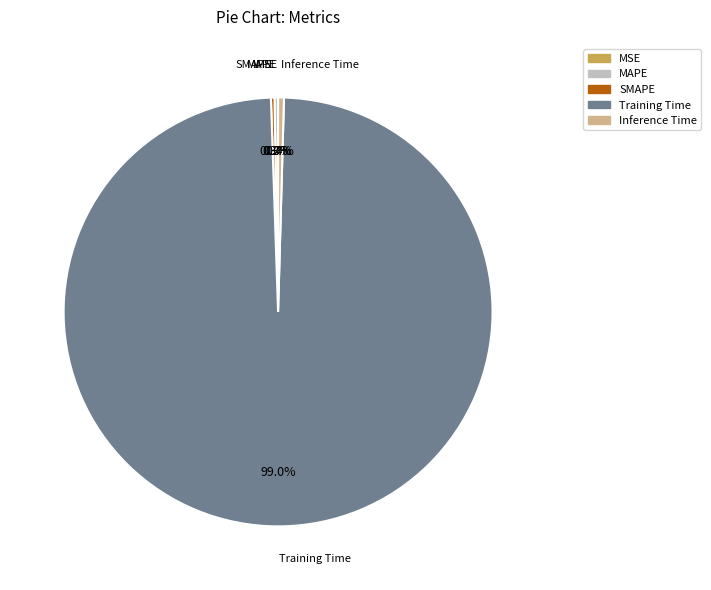

To the nearest percent, what is the difference between the largest and smallest slice percentages?

99%